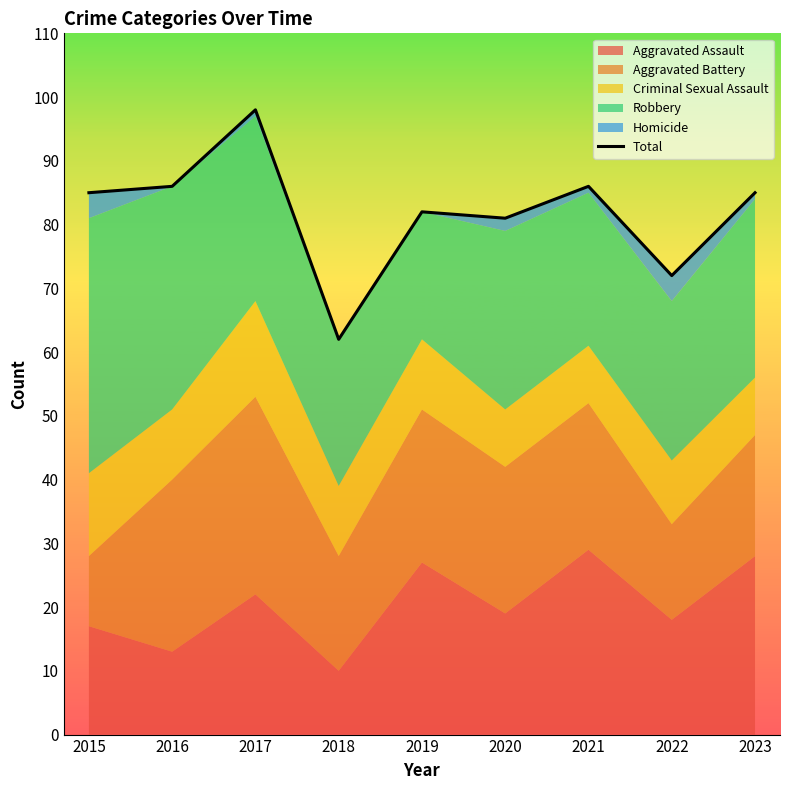

What is the sum of all values?

737